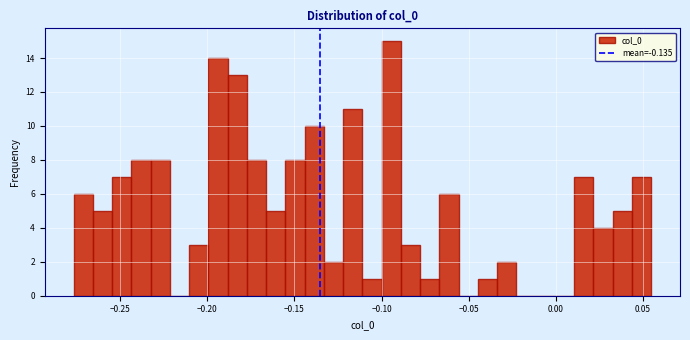

Read against the x-axis, roughly where is the centre of the tallest bar?

-0.095